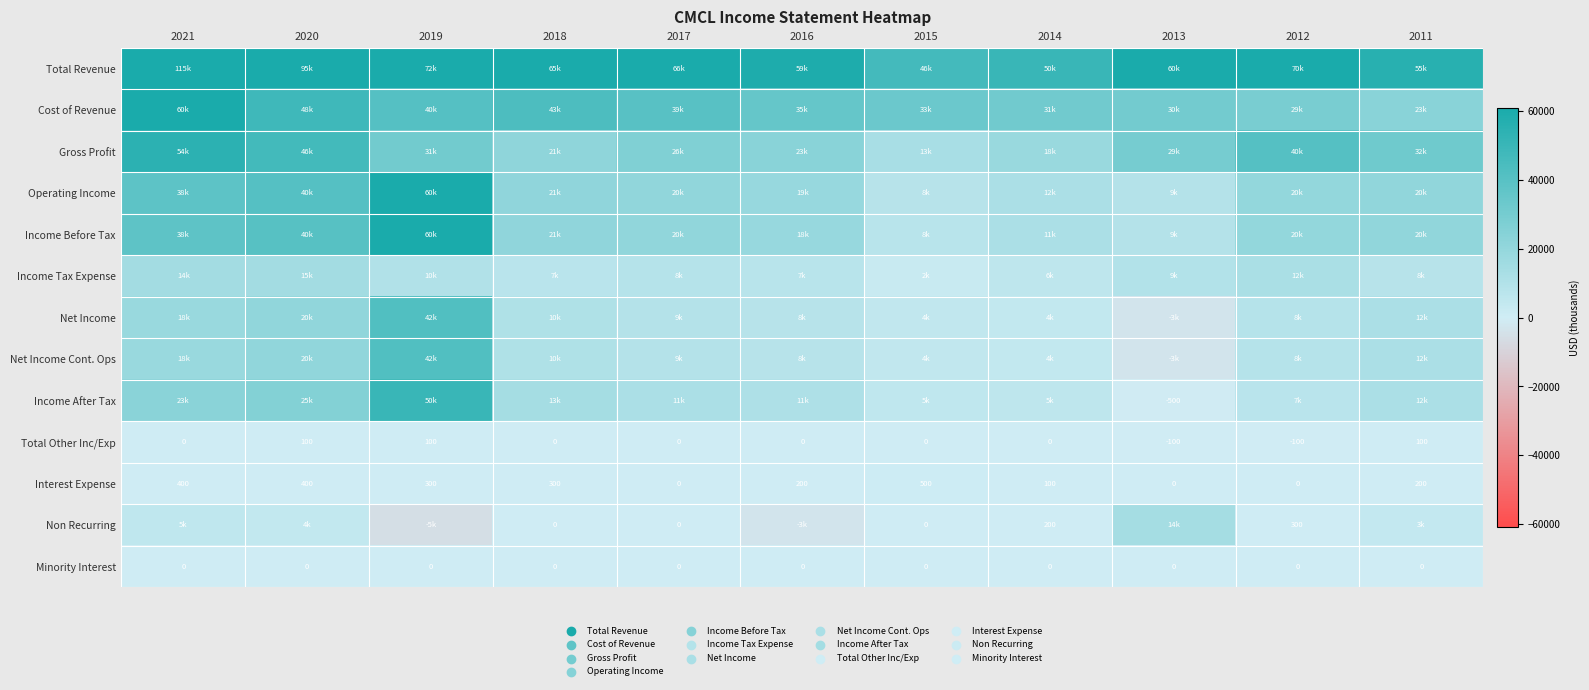

Count the Total Other Inc/Exp values in the range 0 to 100.

9